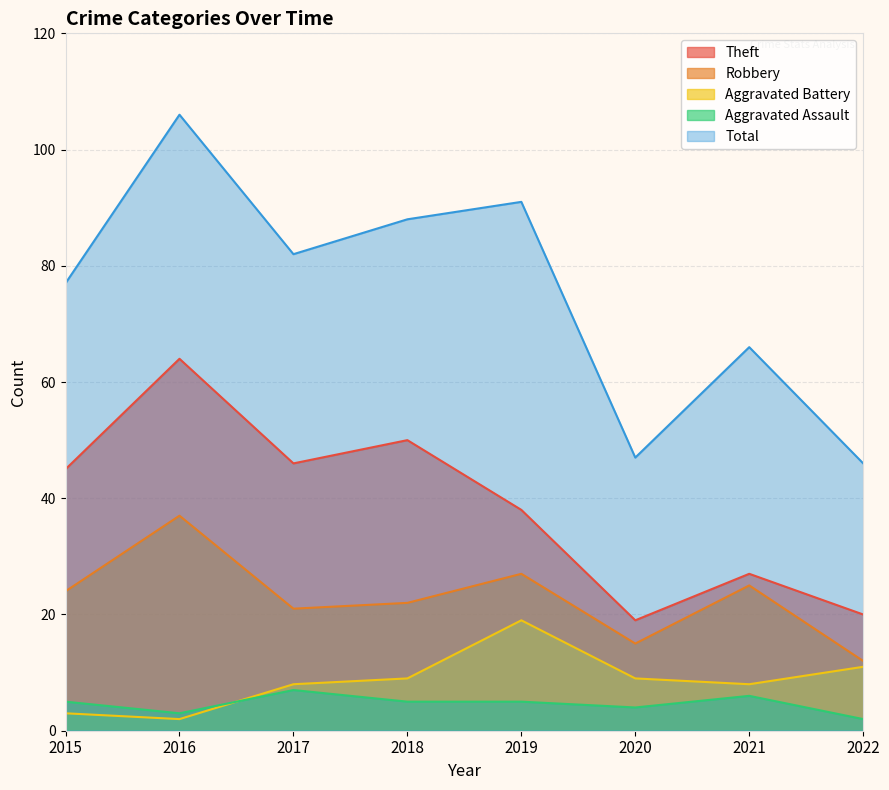

Where is the first local maximum for Robbery?

2016